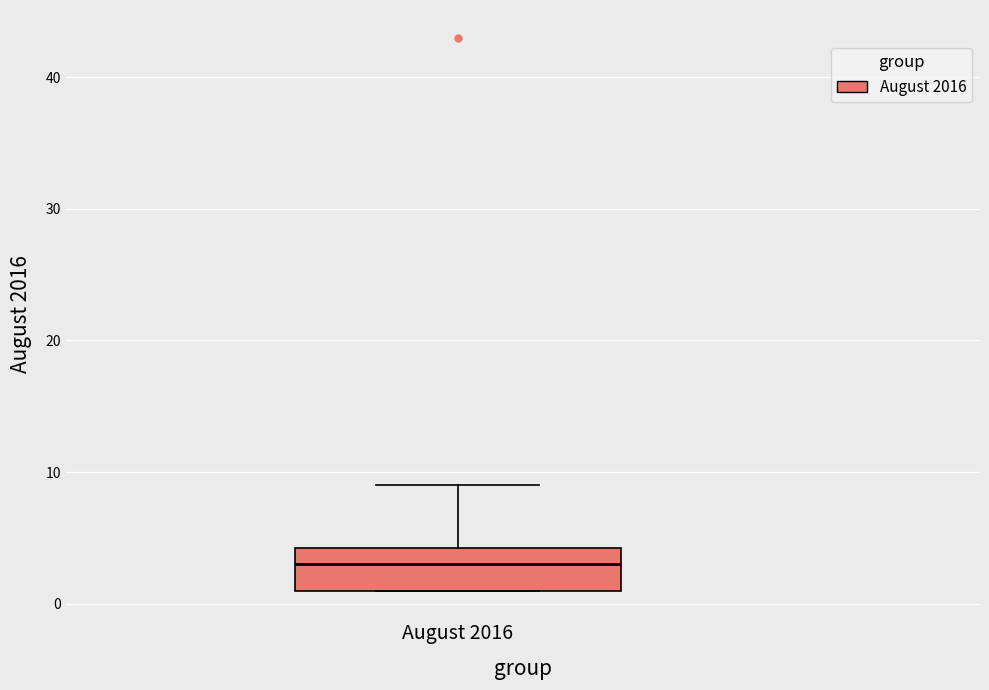

Where is the upper edge of the box for August 2016 on the y-axis? The values are not printed on the chart, so give them approximately, as read against the axis.

4